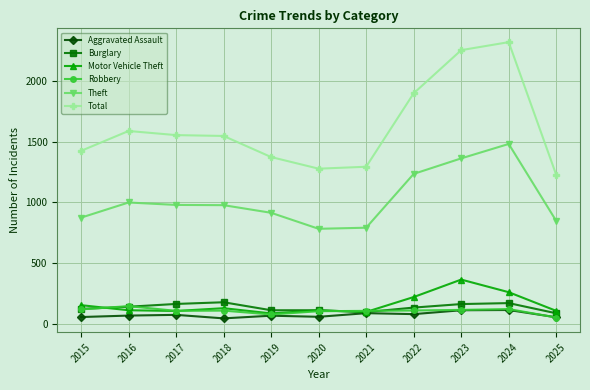

What are all the series names shown in the legend?

Aggravated Assault, Burglary, Motor Vehicle Theft, Robbery, Theft, Total